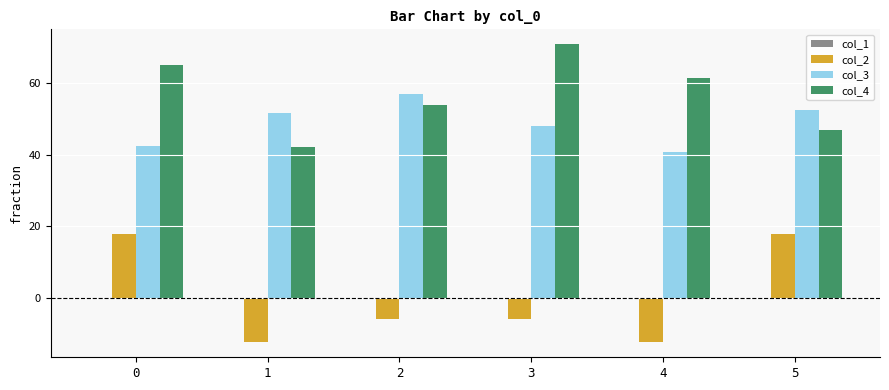

What is the smallest value displayed?

-12.3